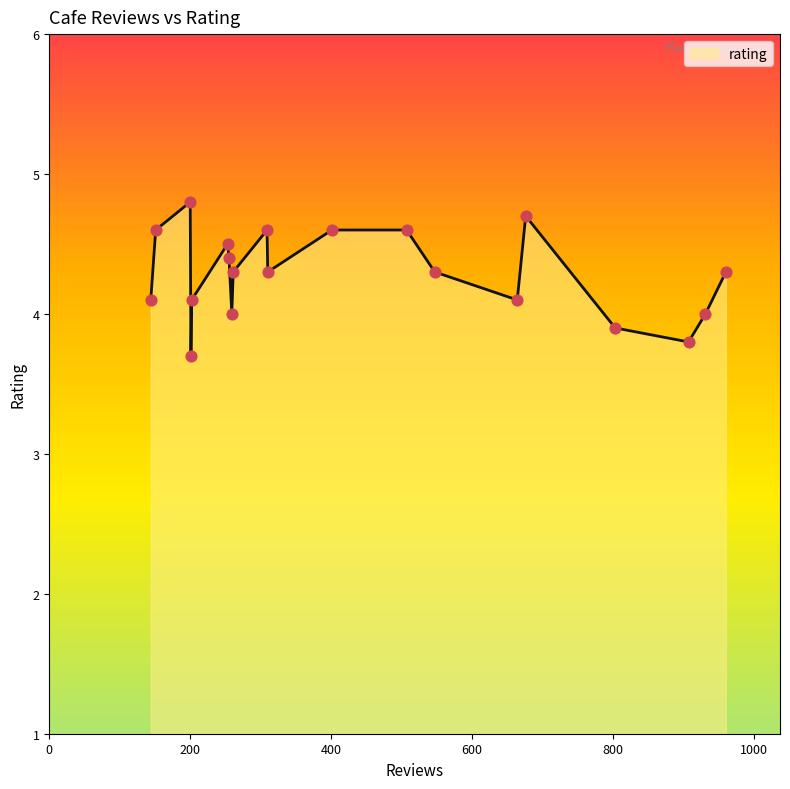

What is the maximum value shown in the chart?

4.8